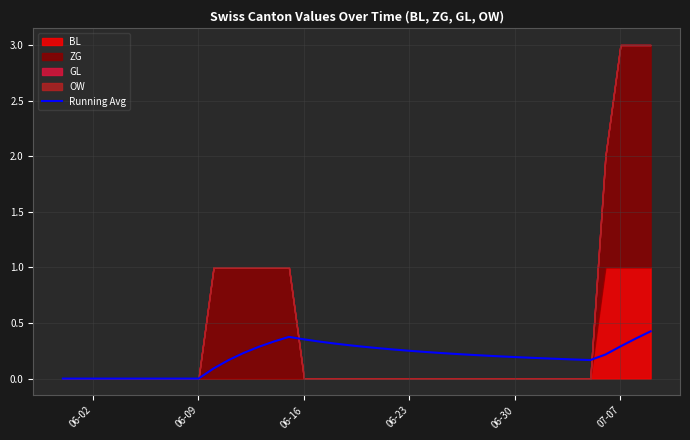

The value of Running Avg at 06-30 is 0.3. True or false?

False